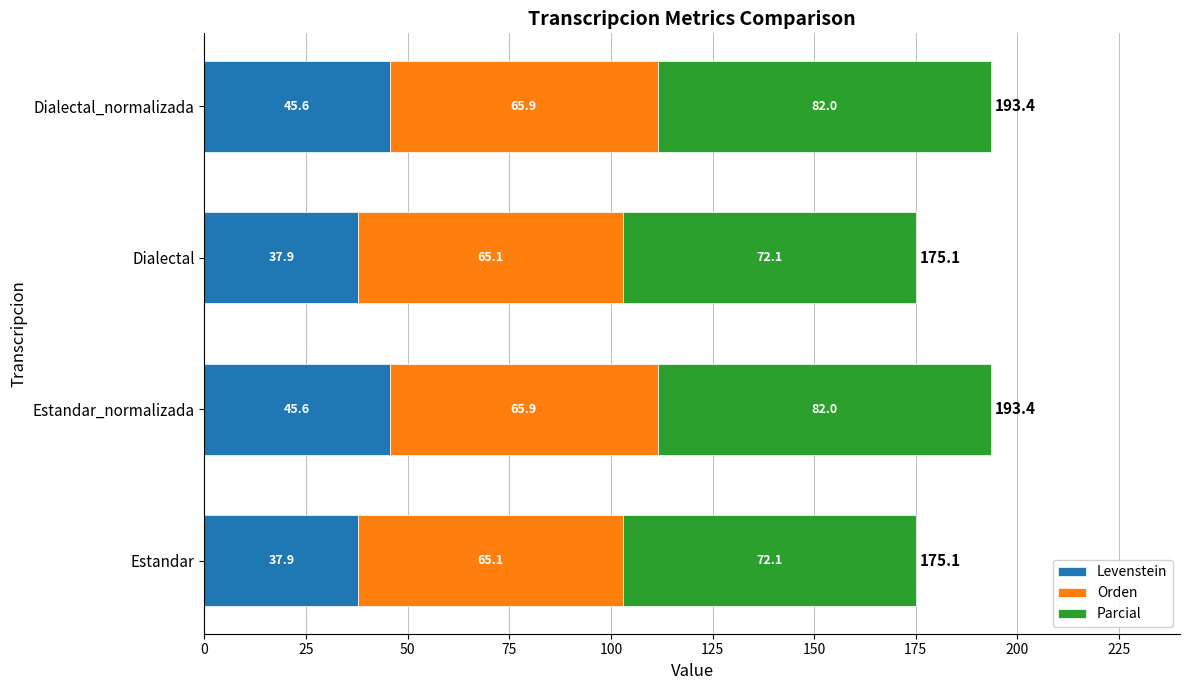

What is the difference between the maximum and minimum values in the Levenstein series?

7.7